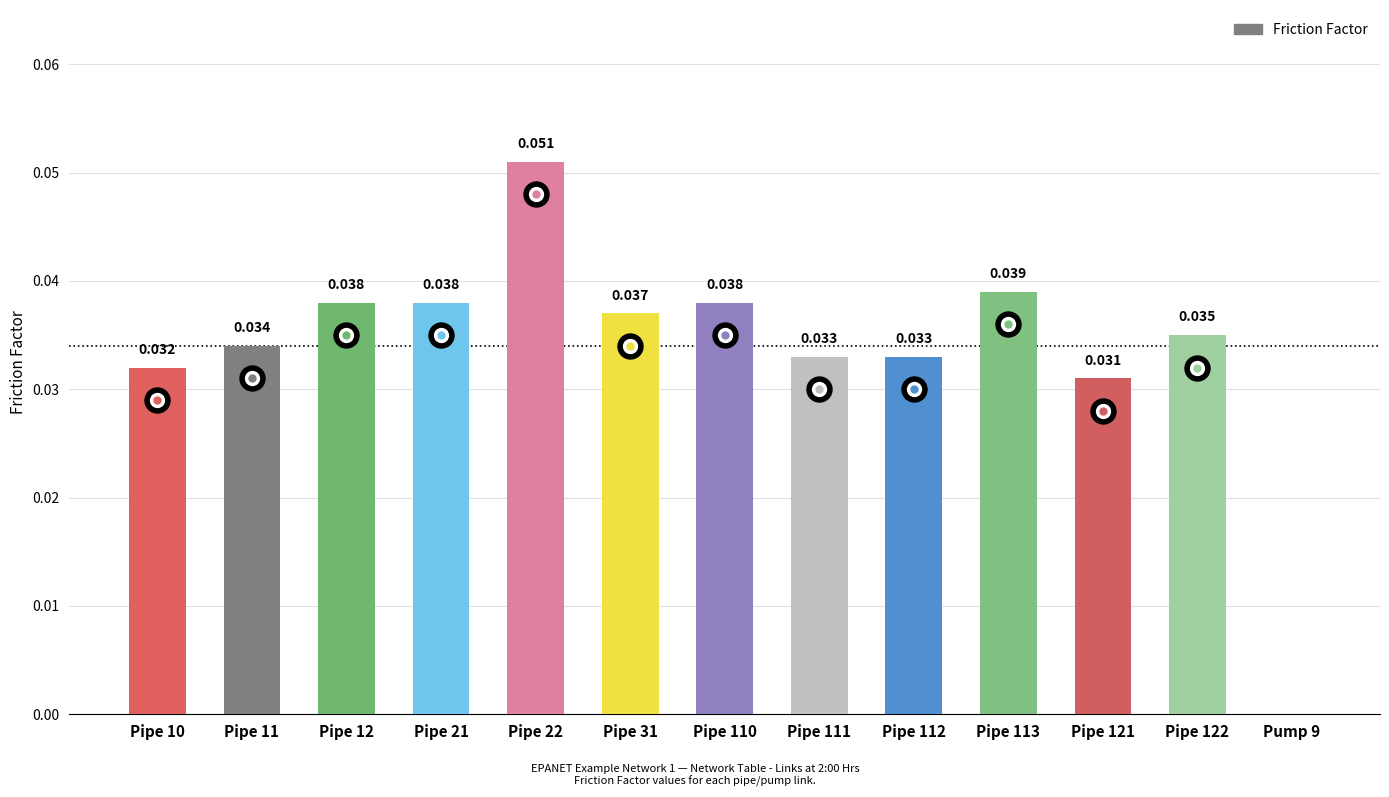

True or false: the data shows 0.0 at Pipe 111.

False